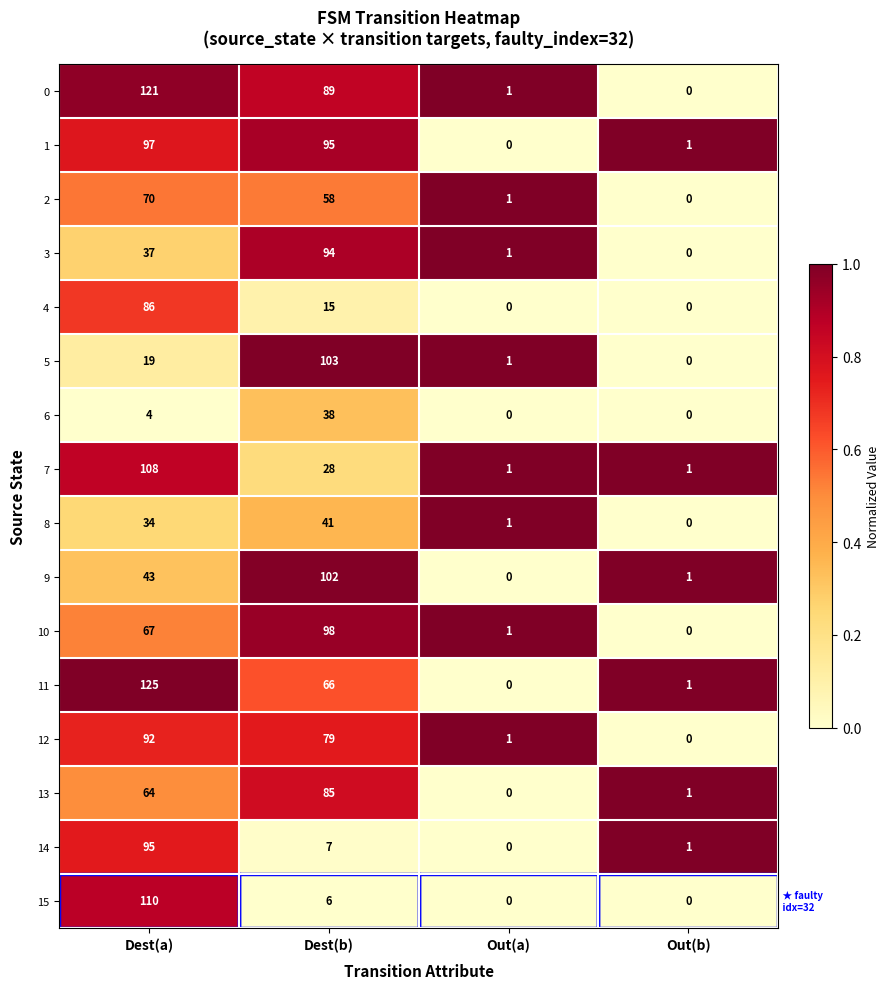

The value of 2 at Dest(a) is 70. True or false?

True